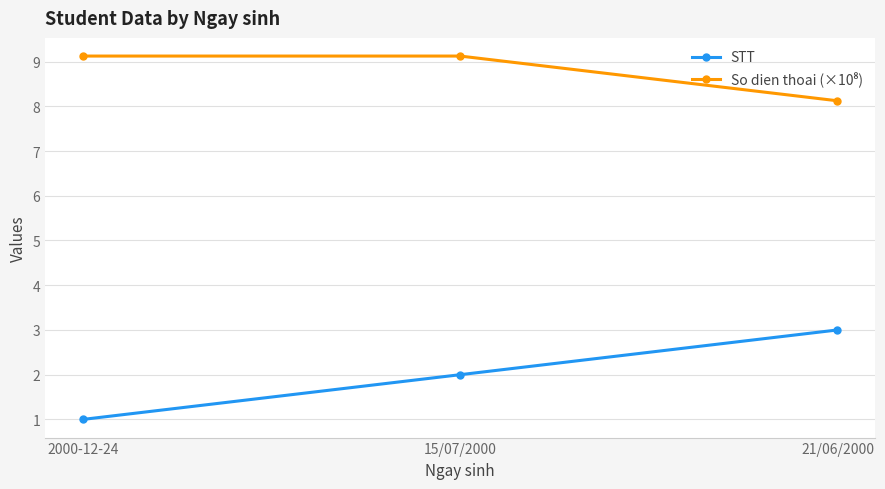

At how many categories does at least one series exceed 1?

3